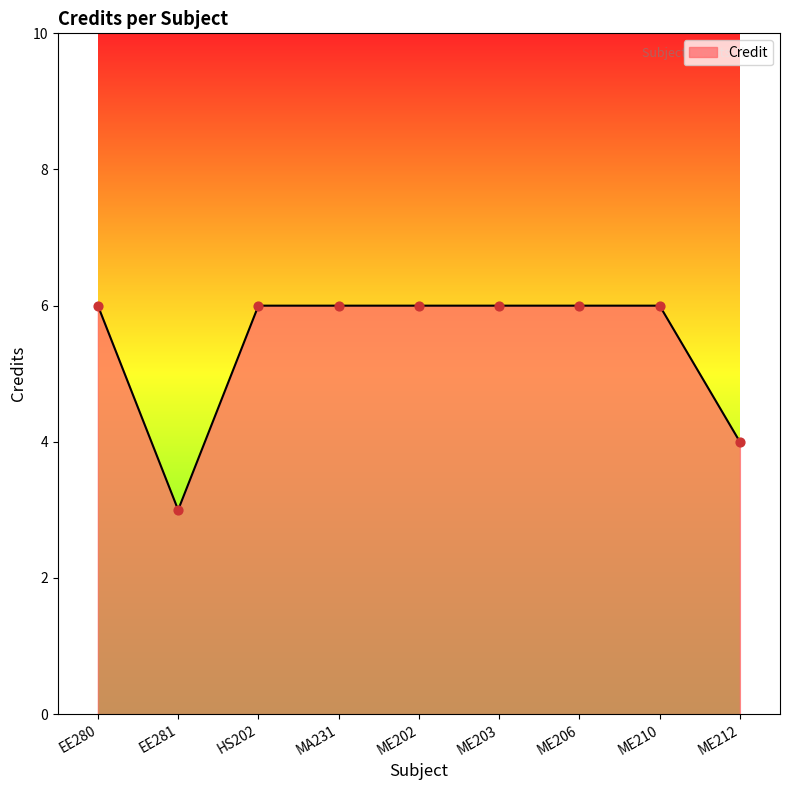

Between ME212 and ME202, which is larger?

ME202